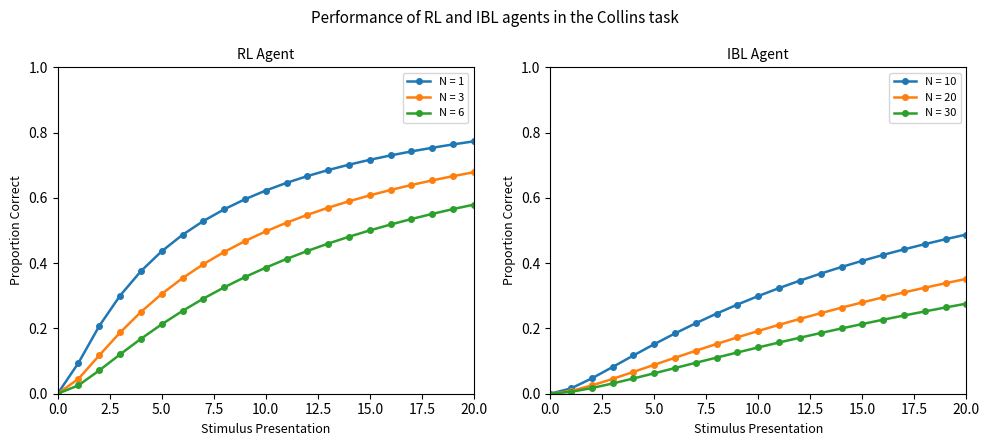

The week_1 series shows 0.2 at 2. True or false?

True